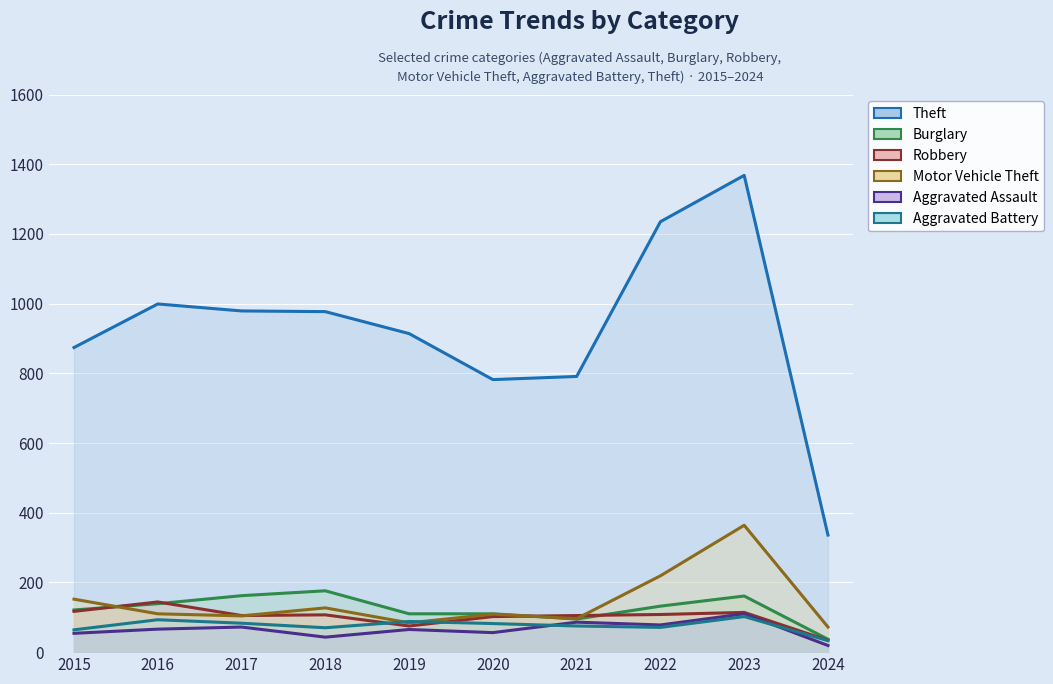

Read the Burglary value at 2023, to the nearest 5.

160